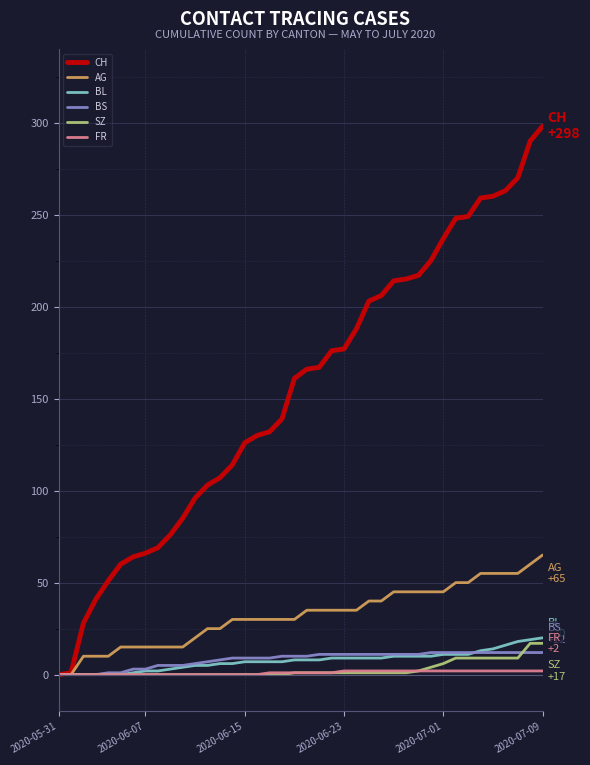

Which series has the largest range (max minus min)?

CH